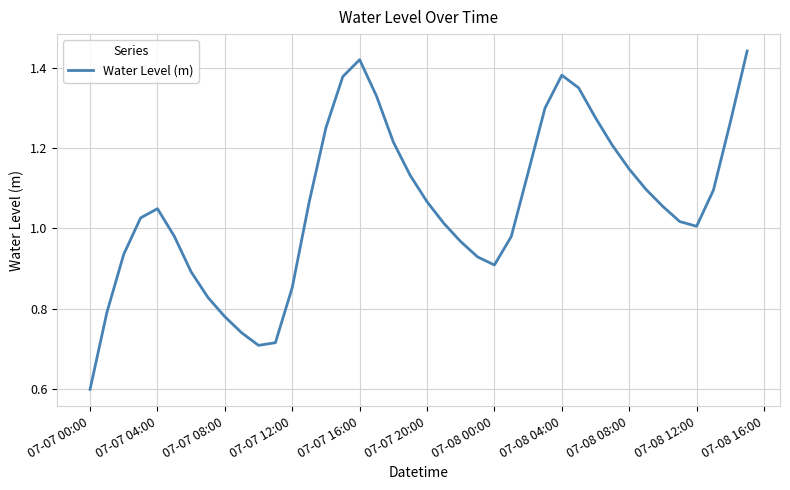

How many series are shown in this chart?

1